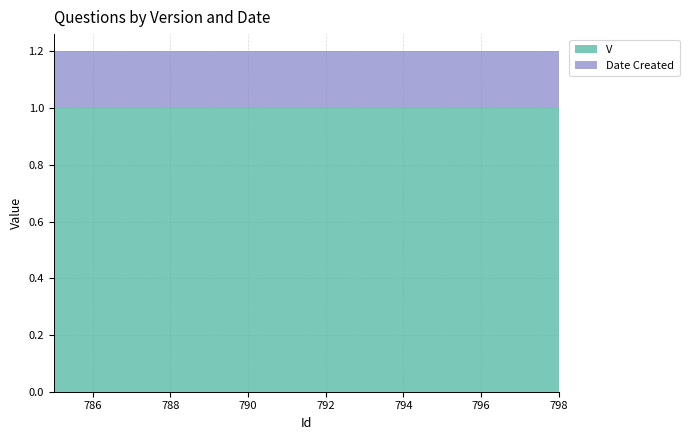

True or false: V has a value of 1.6 at 786.

False